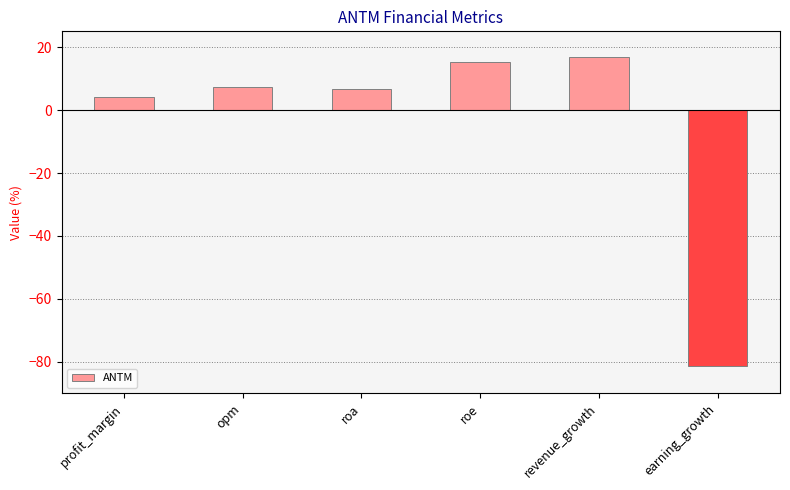

Reading left to right, extract all data points from this chart.

4.2	7.5	6.7	15.2	16.8	-81.2